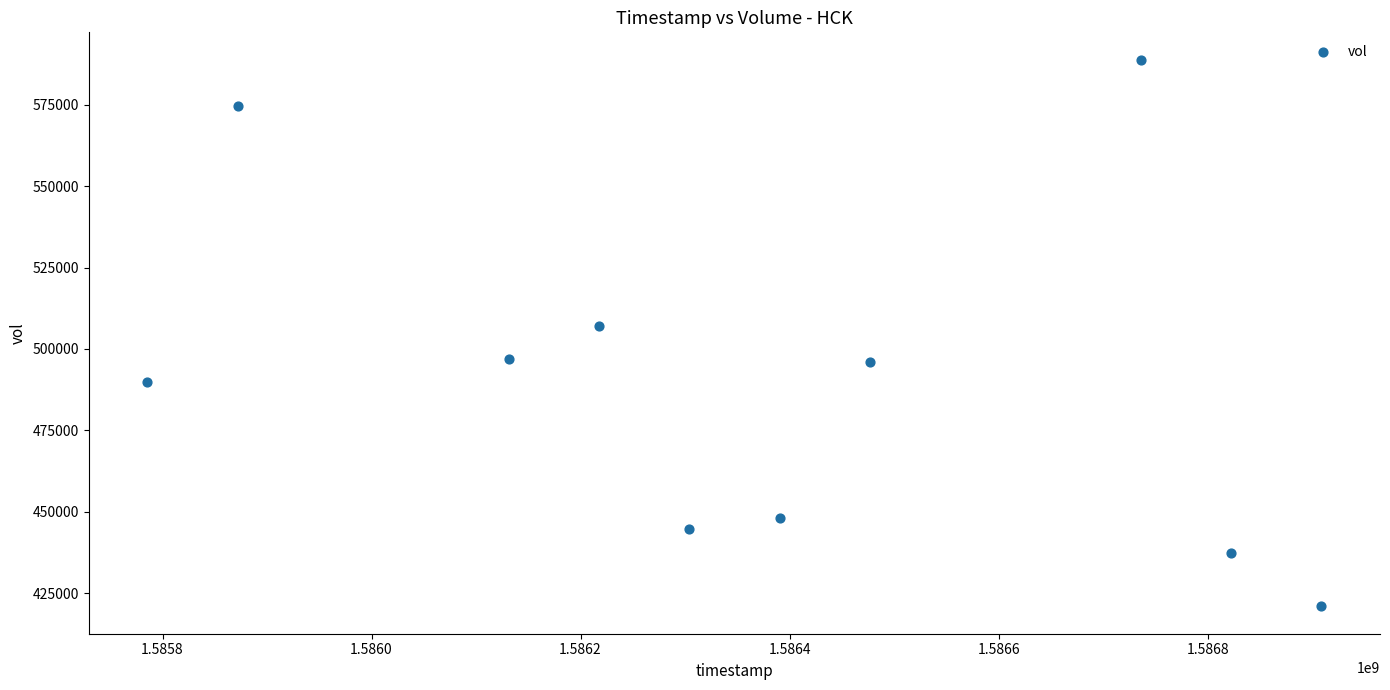

What Y value in the scatter plot is closest to 504900?

507000